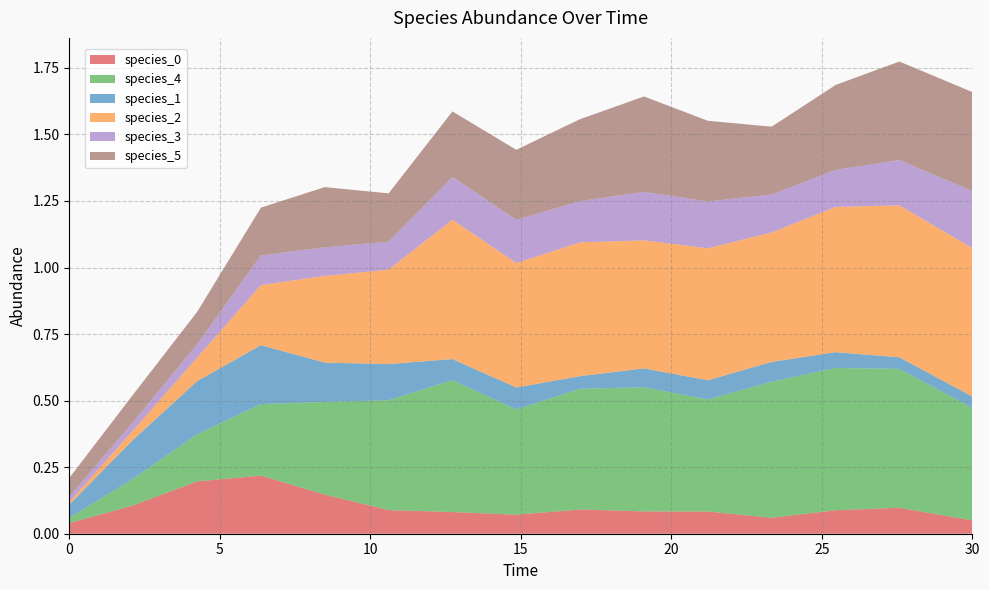

Reading left to right, transcribe all the data shown in this chart.

species_0: 0.0	0.1	0.2	0.2	0.1	0.1	0.1	0.1	0.1	0.1	0.1	0.1	0.1	0.1	0.0
species_4: 0.0	0.1	0.2	0.3	0.3	0.4	0.5	0.4	0.5	0.5	0.4	0.5	0.5	0.5	0.4
species_1: 0.1	0.1	0.2	0.2	0.1	0.1	0.1	0.1	0.0	0.1	0.1	0.1	0.1	0.0	0.0
species_2: 0.0	0.0	0.1	0.2	0.3	0.4	0.5	0.5	0.5	0.5	0.5	0.5	0.5	0.6	0.6
species_3: 0.0	0.0	0.1	0.1	0.1	0.1	0.2	0.2	0.2	0.2	0.2	0.1	0.1	0.2	0.2
species_5: 0.1	0.1	0.1	0.2	0.2	0.2	0.2	0.3	0.3	0.4	0.3	0.3	0.3	0.4	0.4